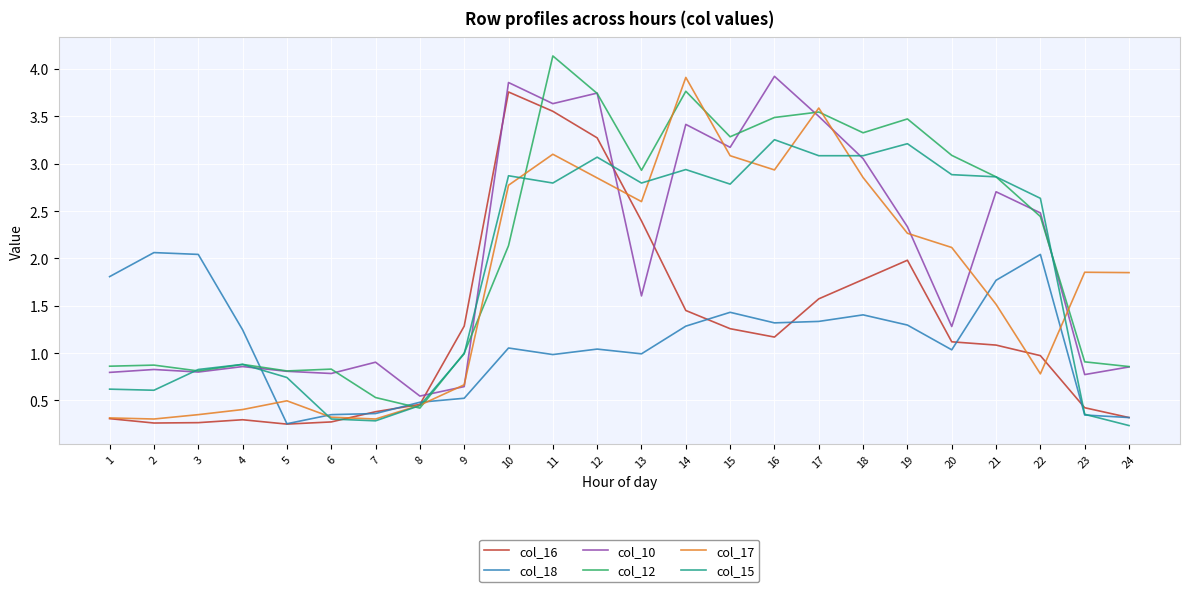

How many series are shown in this chart?

6